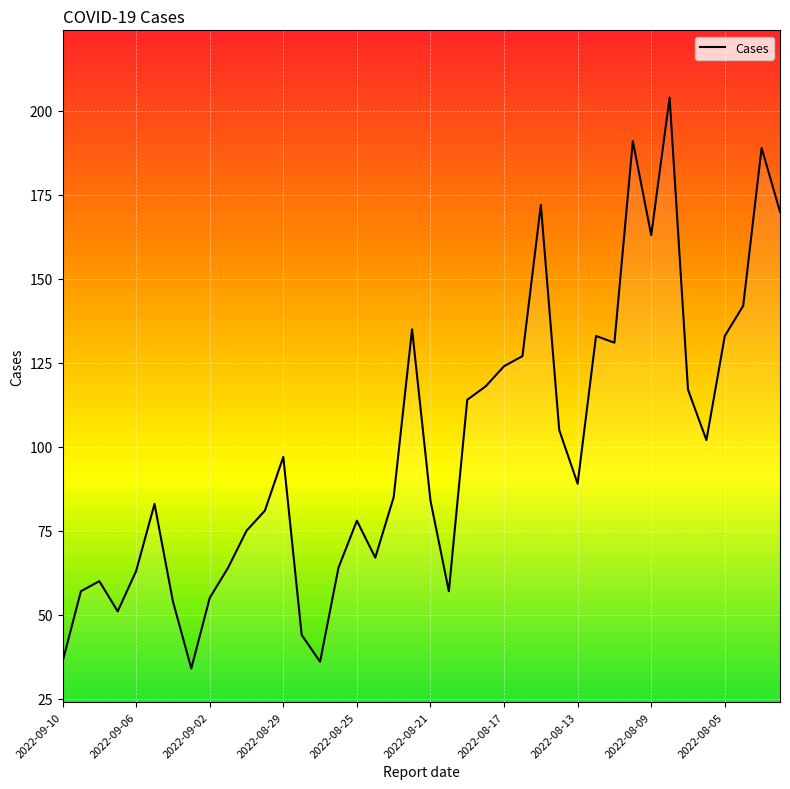

Reading left to right, what are all the values shown in this chart?

36	57	60	51	63	83	54	34	55	64	75	81	97	44	36	64	78	67	85	135	84	57	114	118	124	127	172	105	89	133	131	191	163	204	117	102	133	142	189	170